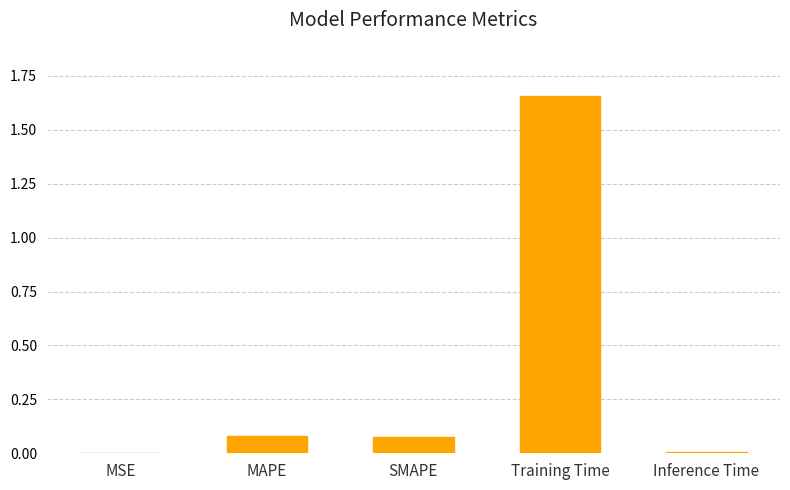

Which has a higher value, MAPE or Inference Time?

MAPE